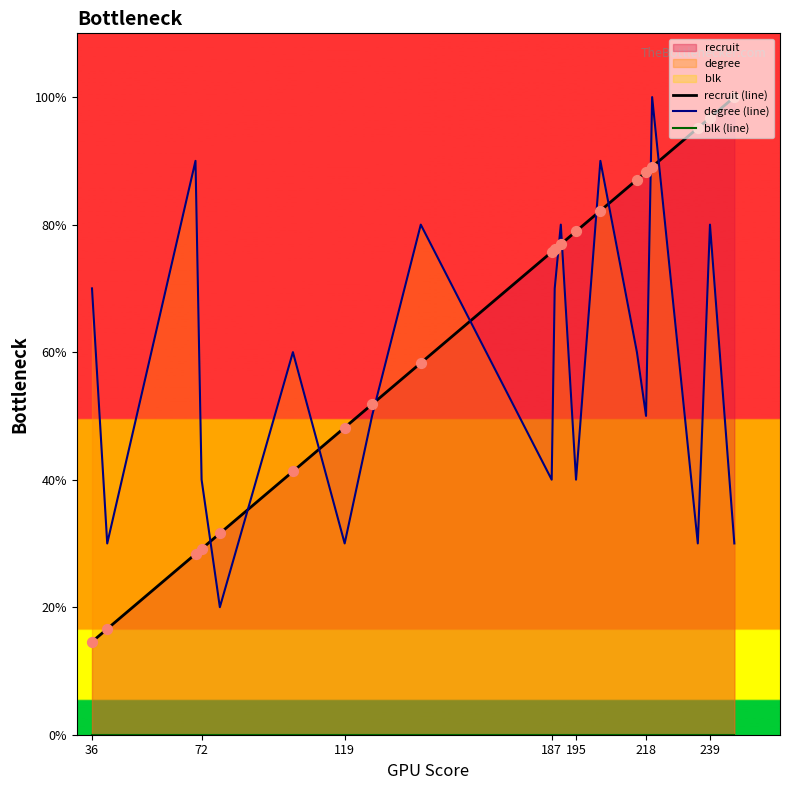

What is the total value across all series at 36?

84.6